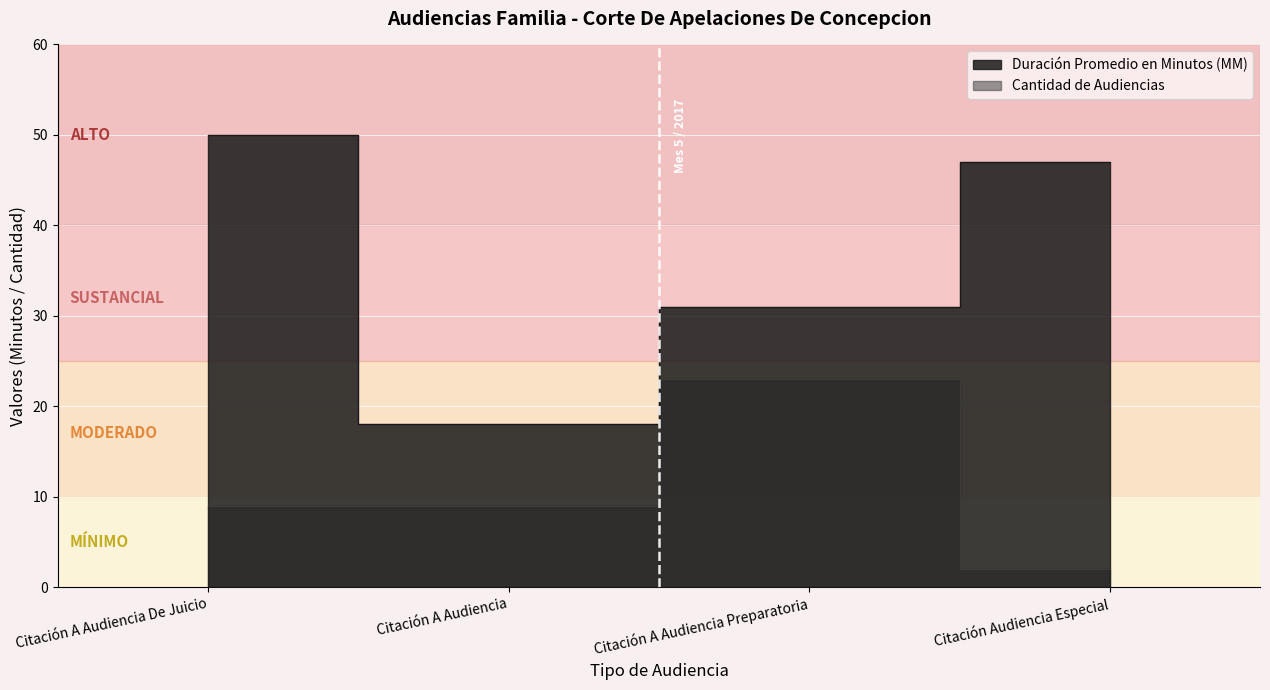

Reading right to left, transcribe all the data shown in this chart.

Duración Promedio en Minutos (MM): Citación Audiencia Especial=47	Citación A Audiencia Preparatoria=31	Citación A Audiencia=18	Citación A Audiencia De Juicio=50
Cantidad de Audiencias: Citación Audiencia Especial=2	Citación A Audiencia Preparatoria=23	Citación A Audiencia=9	Citación A Audiencia De Juicio=9